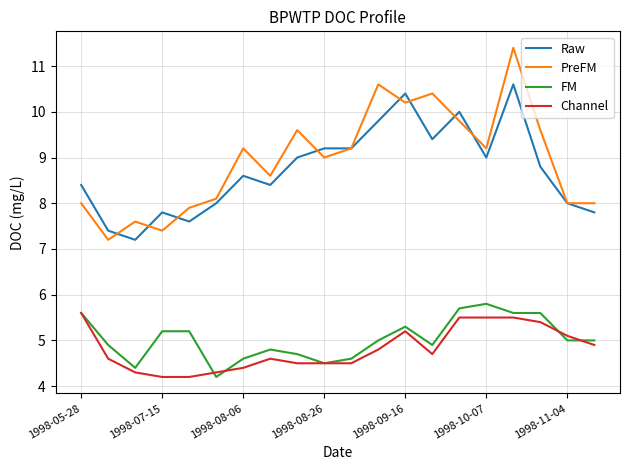

What is the sum of all FM values?

100.6